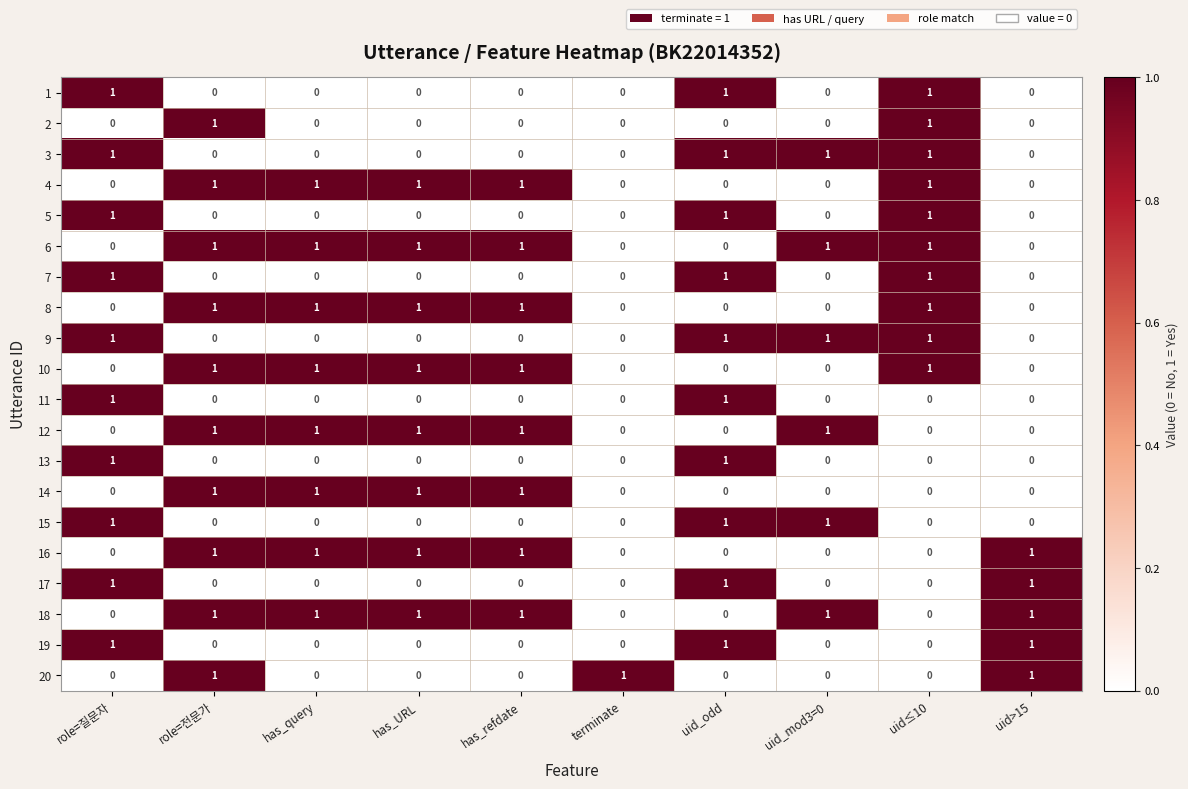

True or false: 12 has a value of 0 at terminate.

True